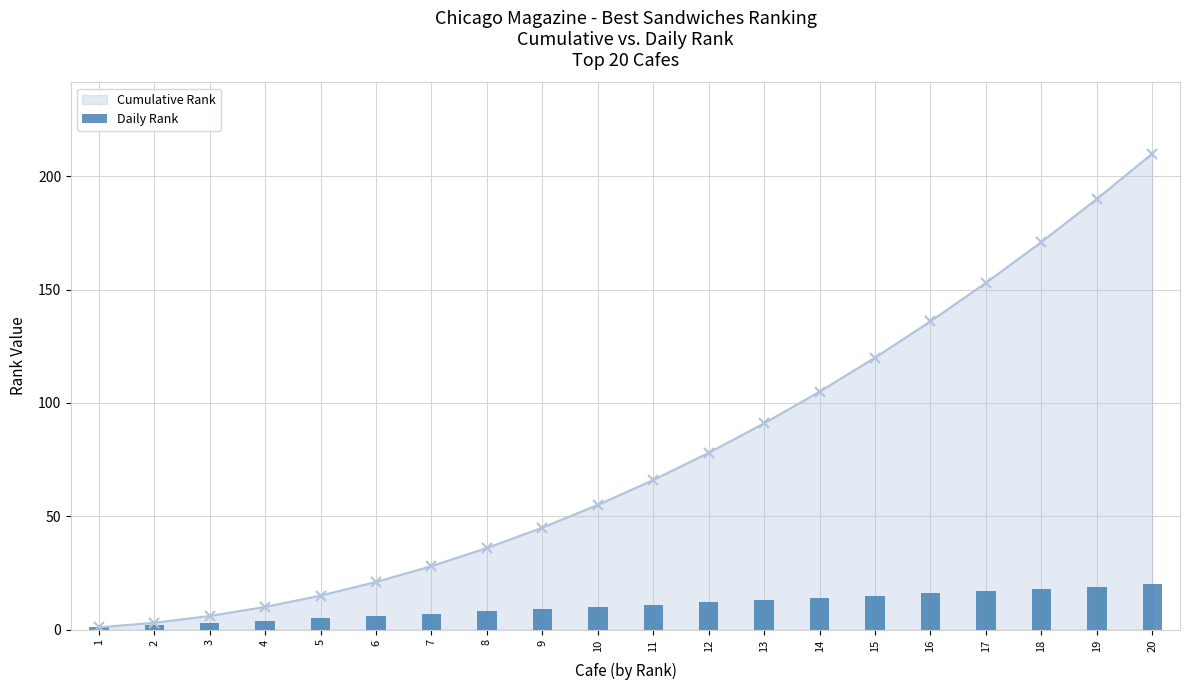

Count the number of categories in the chart.

20